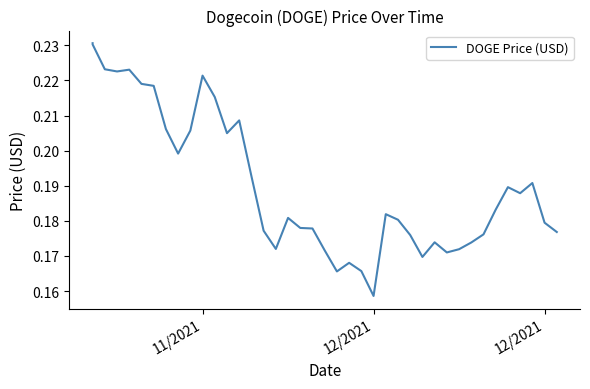

Is this an area chart (filled region under the line)?

No